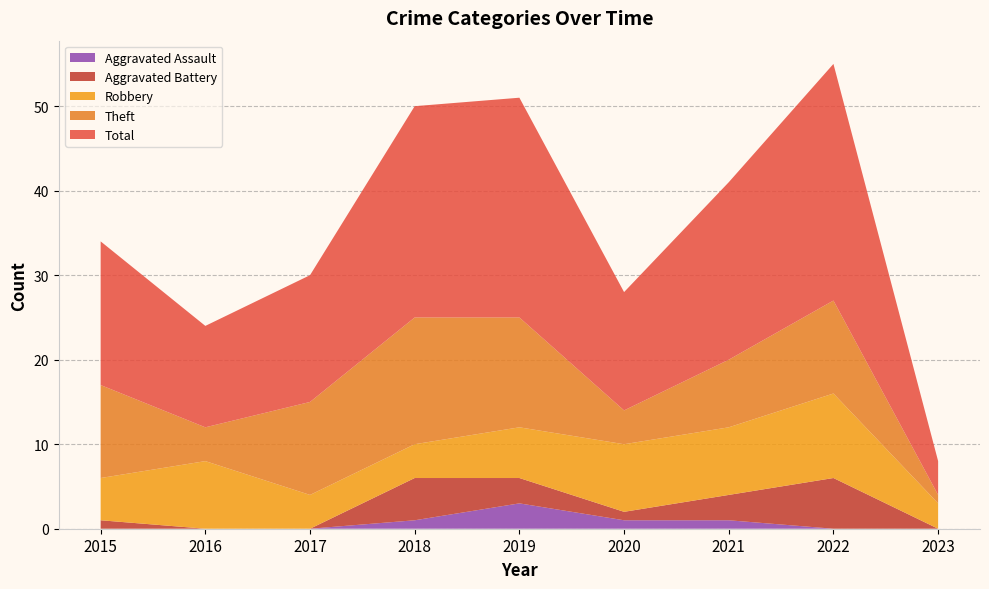

Reading right to left, transcribe all the data shown in this chart.

Robbery: 3	10	8	8	6	4	4	8	5
Theft: 1	11	8	4	13	15	11	4	11
Total: 4	28	21	14	26	25	15	12	17
Aggravated Battery: 0	6	3	1	3	5	0	0	1
Aggravated Assault: 0	0	1	1	3	1	0	0	0